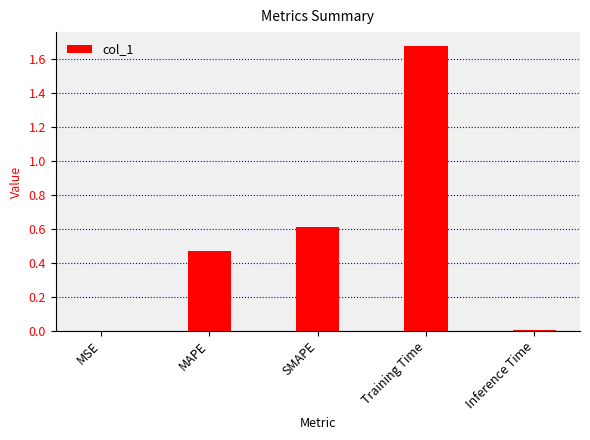

Does the chart contain stacked bars?

No